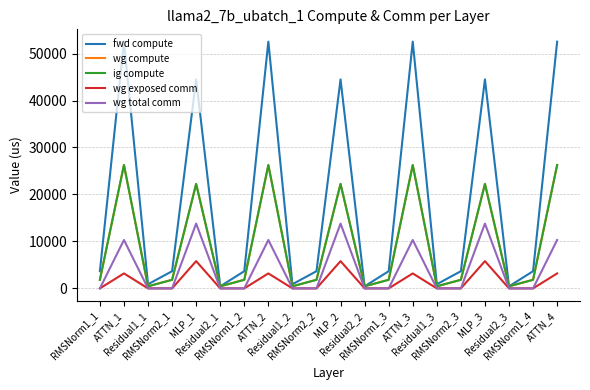

Which series has the largest total across all categories?

fwd compute